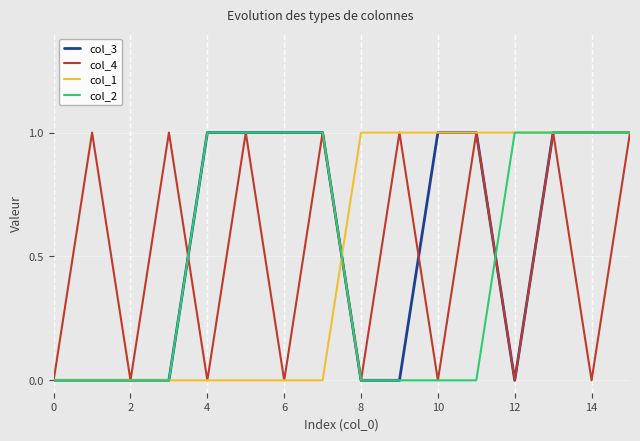

Reading right to left, transcribe all the data shown in this chart.

col_3: 1	1	1	0	1	1	0	0	1	1	1	1	0	0	0	0
col_4: 1	0	1	0	1	0	1	0	1	0	1	0	1	0	1	0
col_1: 1	1	1	1	1	1	1	1	0	0	0	0	0	0	0	0
col_2: 1	1	1	1	0	0	0	0	1	1	1	1	0	0	0	0